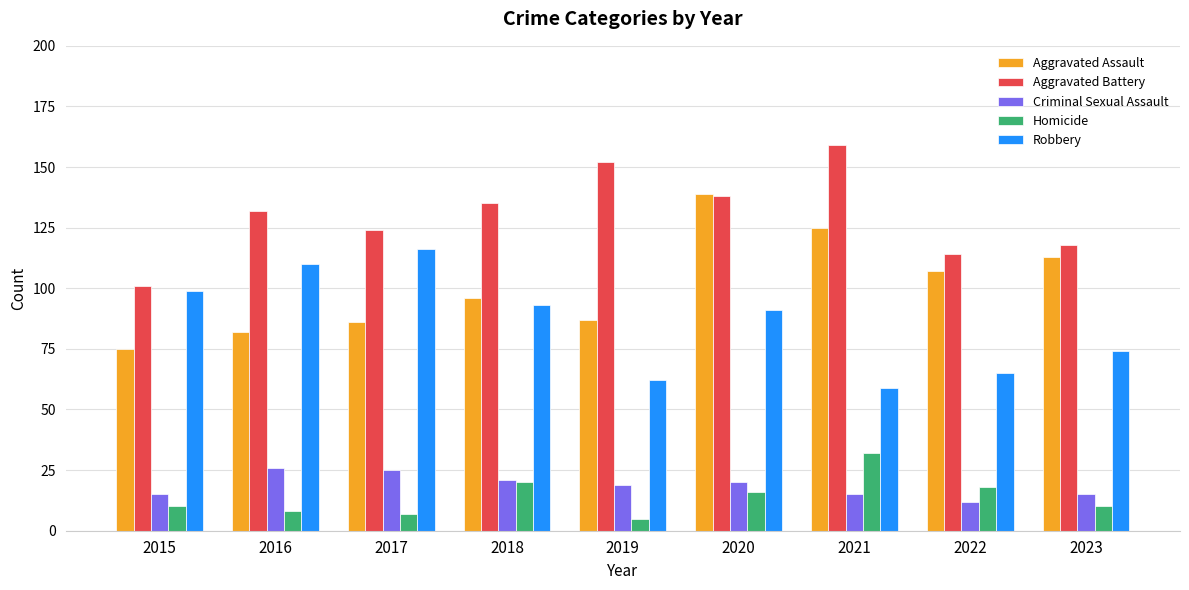

What is the difference between the maximum and minimum values in the Criminal Sexual Assault series?

14